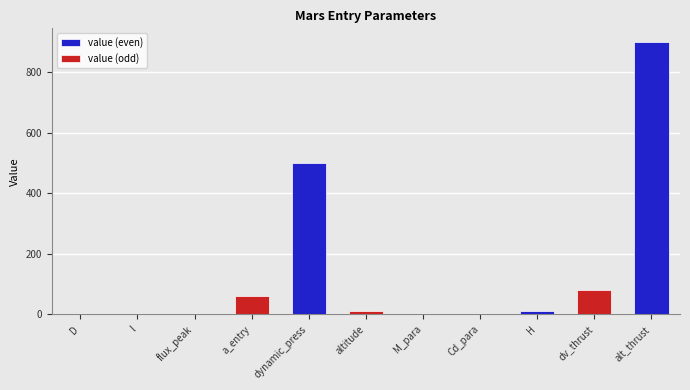

How many bars are there in each group?

2